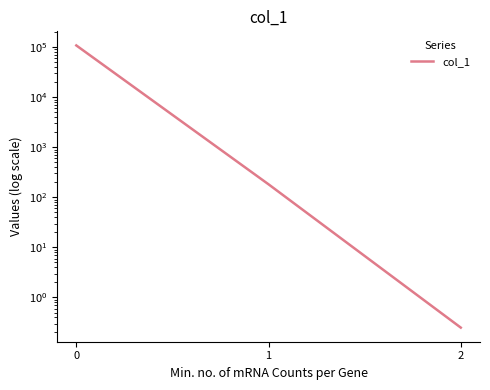

What is the smallest value displayed?

0.3